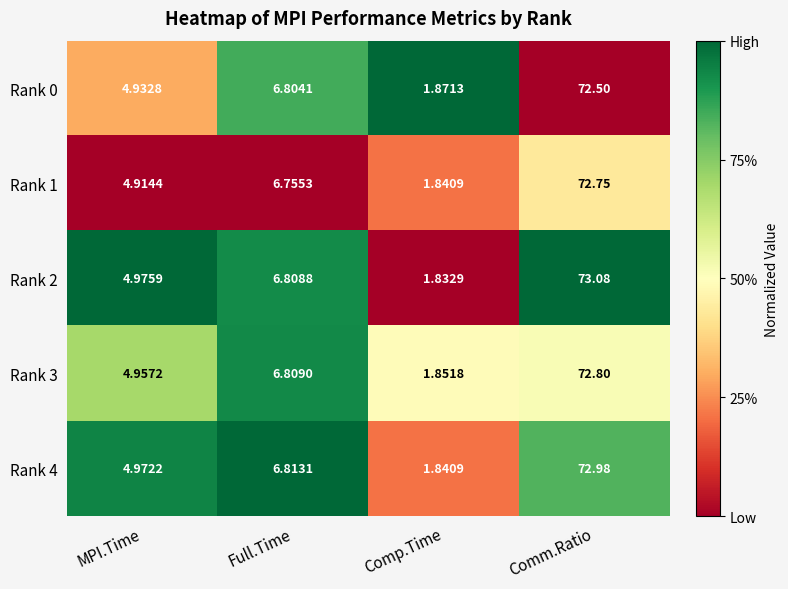

At which label is Rank 1 closest to 37?

Full.Time